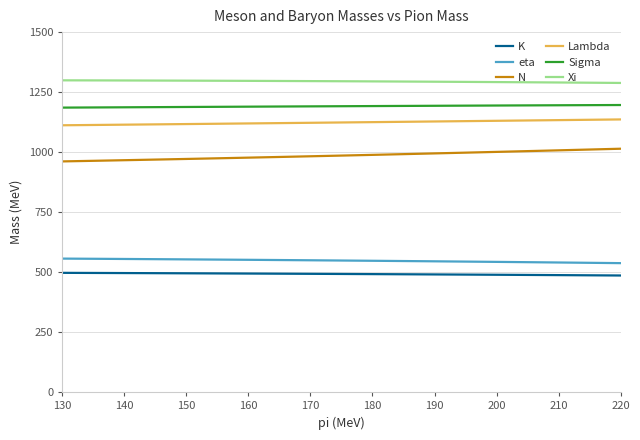

What is the sum of all Sigma values?

35733.4